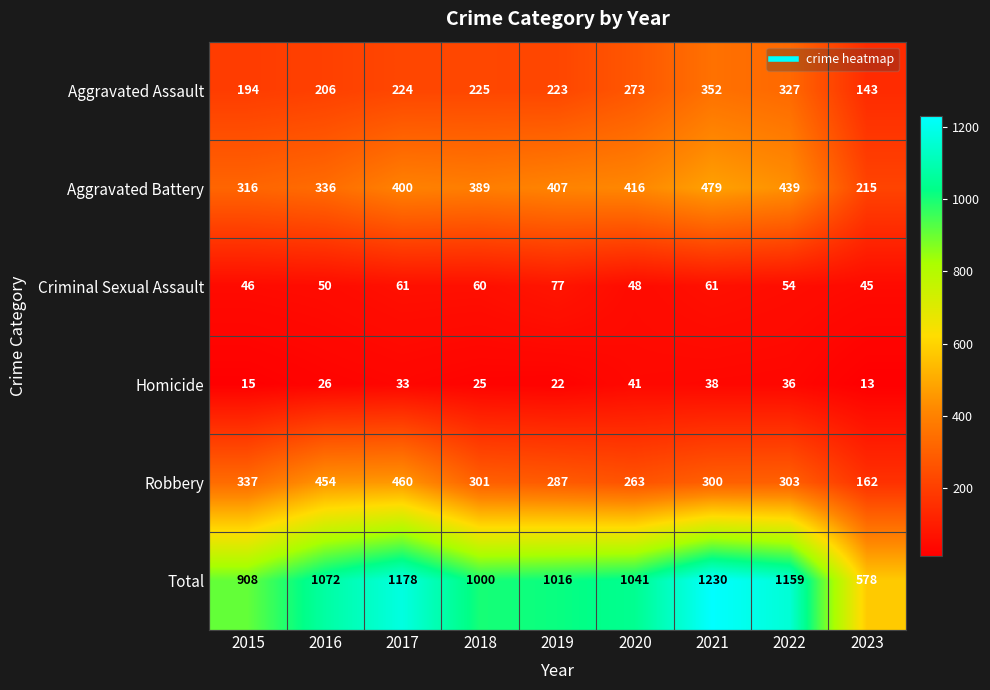

Is it true that Total equals 1159 at 2022?

True